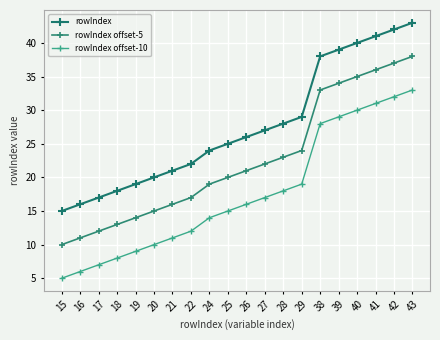

Reading left to right, list all the values displayed in this chart.

rowIndex: 15=15	16=16	17=17	18=18	19=19	20=20	21=21	22=22	24=24	25=25	26=26	27=27	28=28	29=29	38=38	39=39	40=40	41=41	42=42	43=43
rowIndex offset-5: 15=10	16=11	17=12	18=13	19=14	20=15	21=16	22=17	24=19	25=20	26=21	27=22	28=23	29=24	38=33	39=34	40=35	41=36	42=37	43=38
rowIndex offset-10: 15=5	16=6	17=7	18=8	19=9	20=10	21=11	22=12	24=14	25=15	26=16	27=17	28=18	29=19	38=28	39=29	40=30	41=31	42=32	43=33